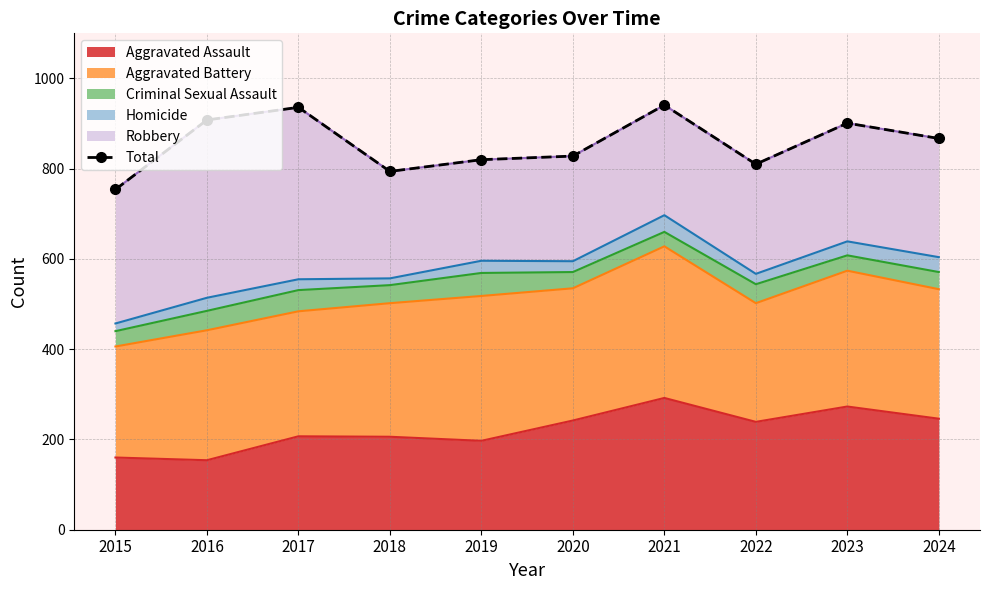

The Aggravated Assault series shows 449 at 2021. True or false?

False